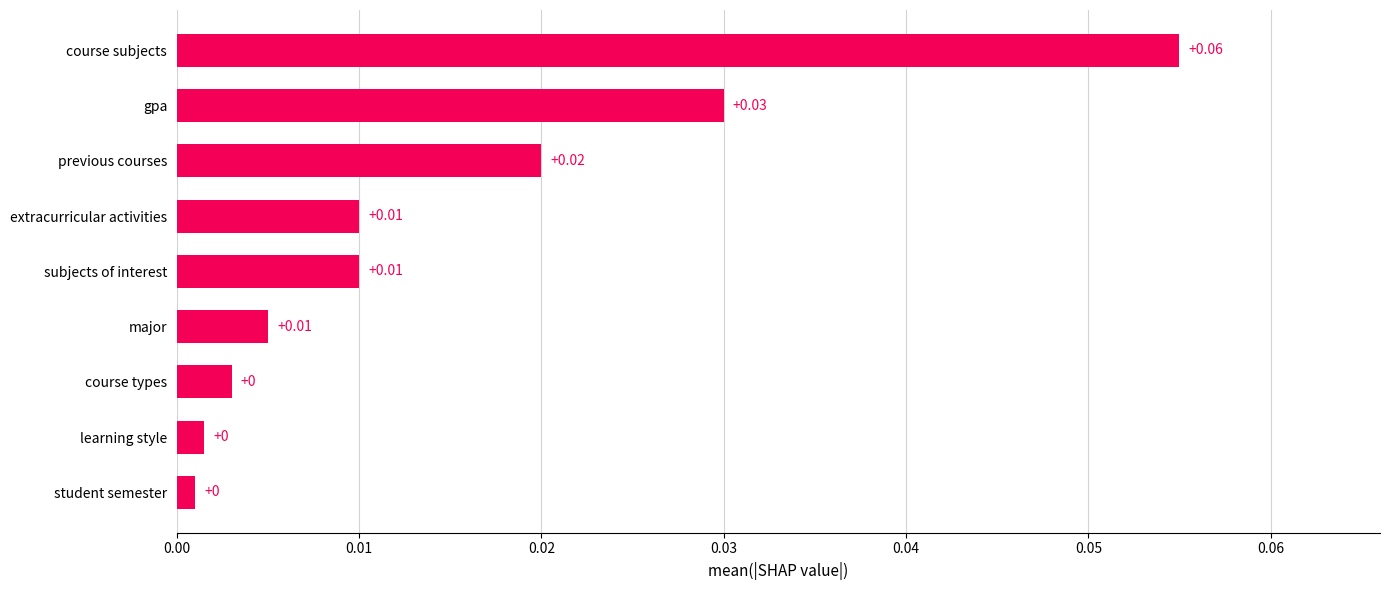

What is the change in value from student semester to course subjects?

+0.1